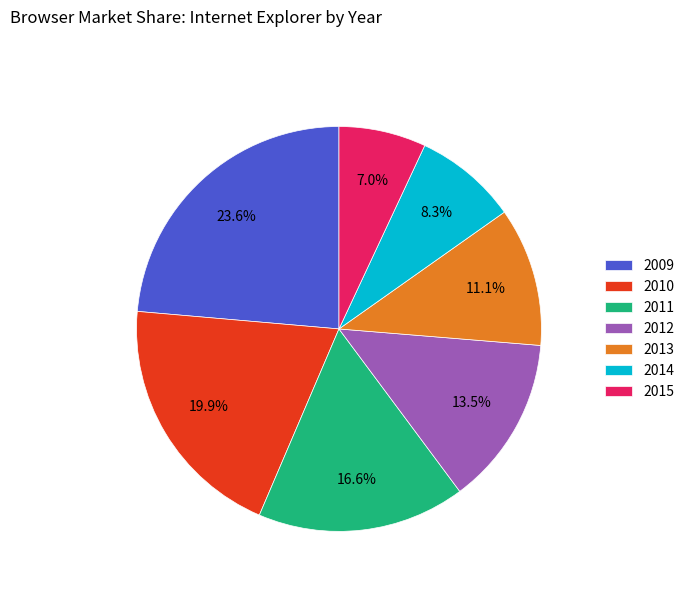

What is the largest slice in the pie chart?

2009